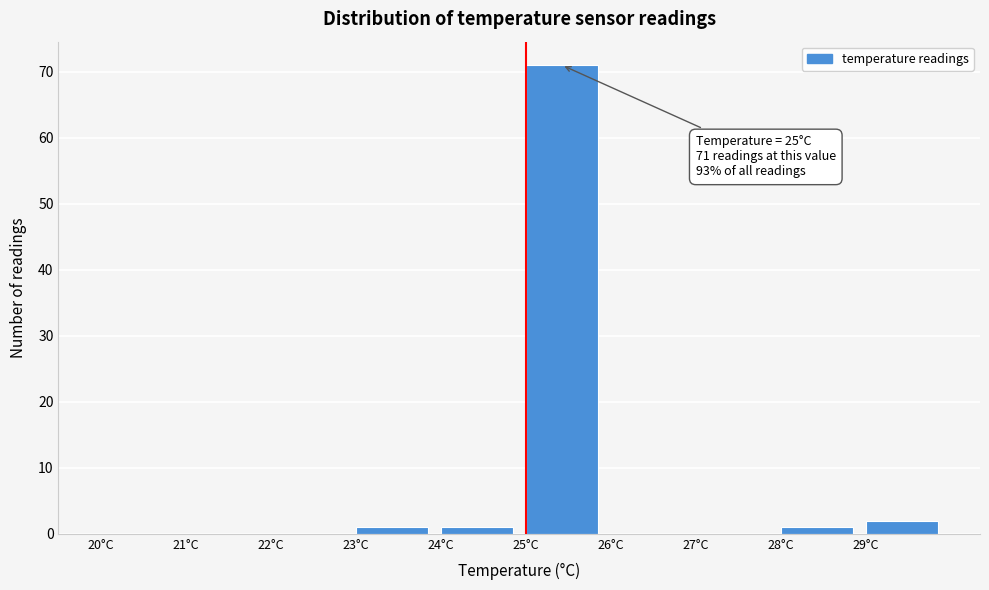

Over which range of the x-axis is the bar tallest?

25 to 26